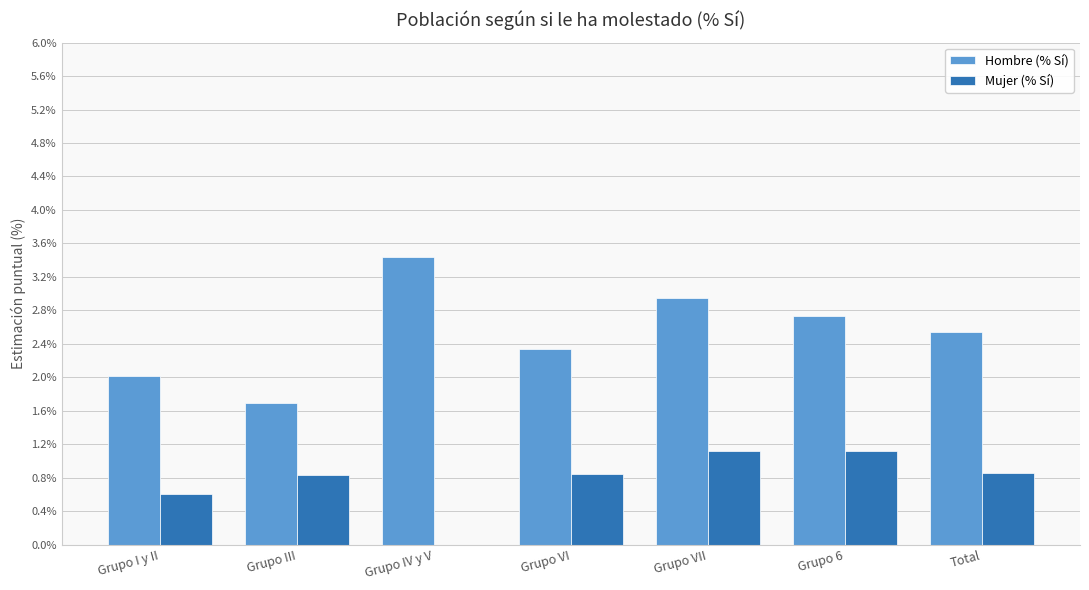

What are all the series names shown in the legend?

Hombre (% Sí), Mujer (% Sí)